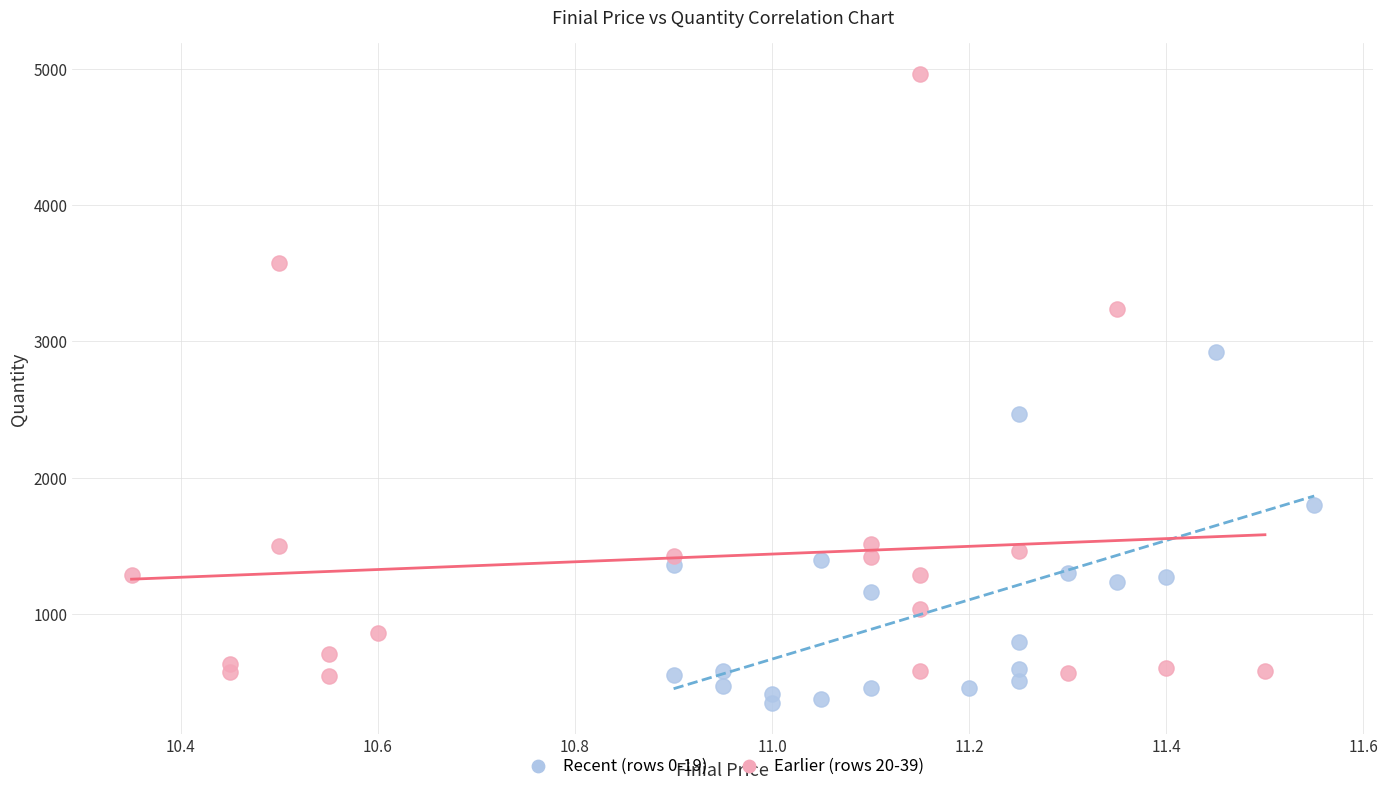

What are all the series names shown in the legend?

Recent (rows 0-19), Earlier (rows 20-39)